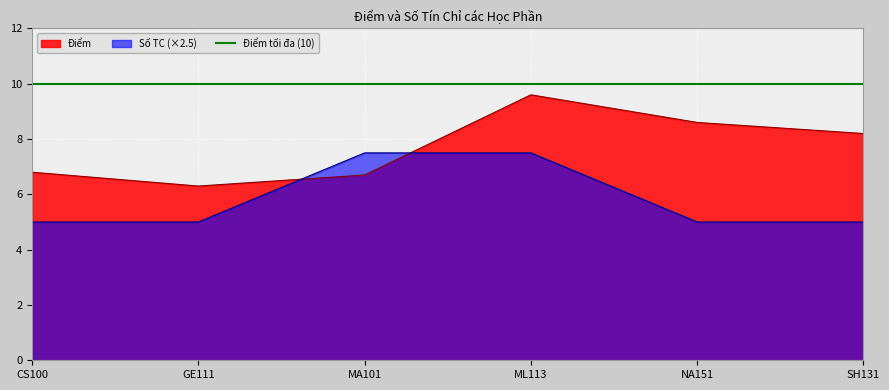

Which label corresponds to the largest value in the chart?

ML113